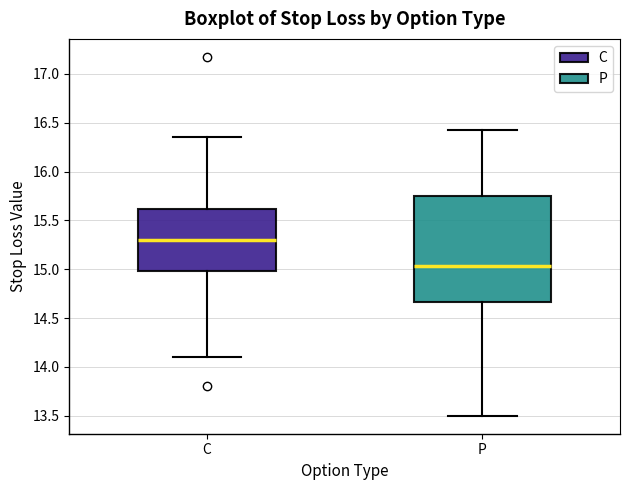

Reading left to right, transcribe this box plot: for each box, give where its median line is, the range the box spans, and where its two whiskers end, as read against the y-axis. The values are not printed on the chart, so give them approximately, as read against the axis.

C: median 15.30, box 15.00 to 15.60, whiskers 14.10 to 16.35
P: median 15.05, box 14.65 to 15.75, whiskers 13.50 to 16.45